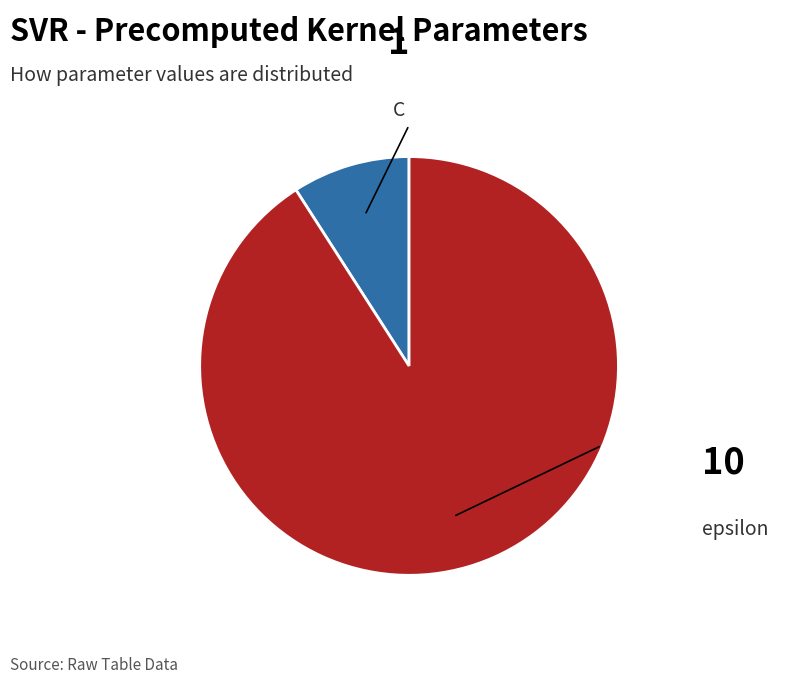

Is it true that epsilon is 91% of the pie?

True